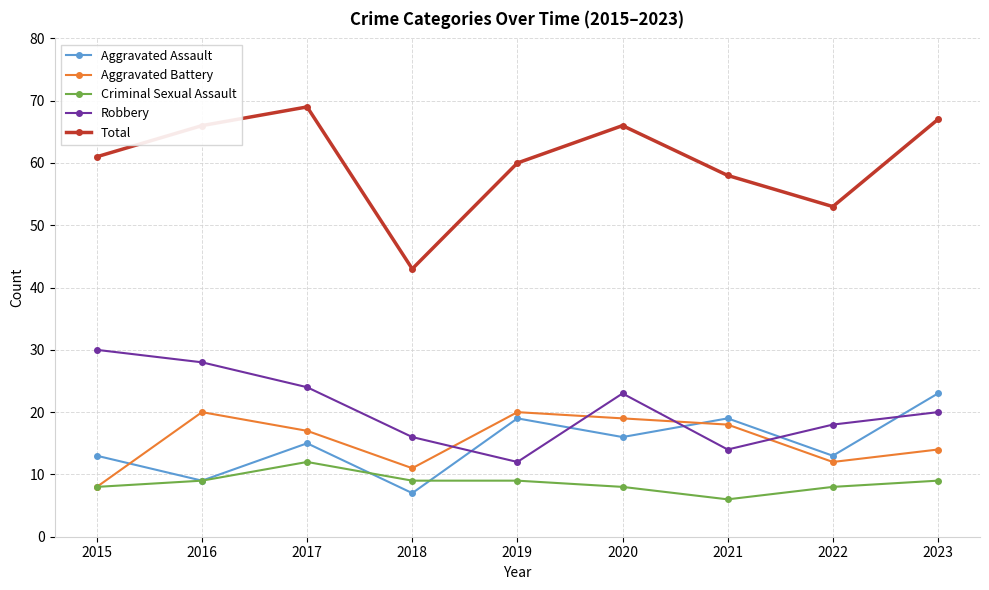

Reading left to right, list all the values displayed in this chart.

Aggravated Assault: 13	9	15	7	19	16	19	13	23
Aggravated Battery: 8	20	17	11	20	19	18	12	14
Criminal Sexual Assault: 8	9	12	9	9	8	6	8	9
Robbery: 30	28	24	16	12	23	14	18	20
Total: 61	66	69	43	60	66	58	53	67